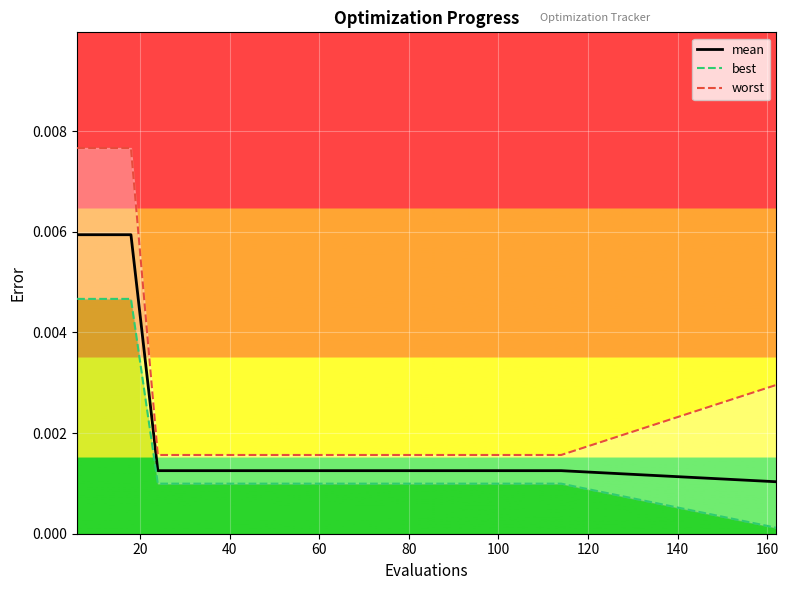

True or false: mean has a value of 0.0 at 60.

True